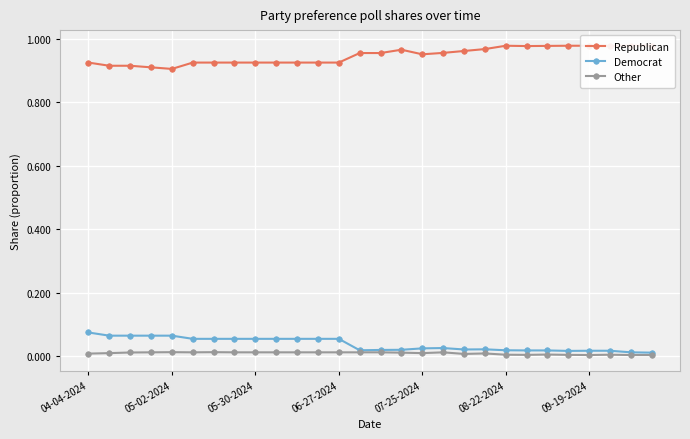

The value of Other at 09-19-2024 is 0.0. True or false?

True